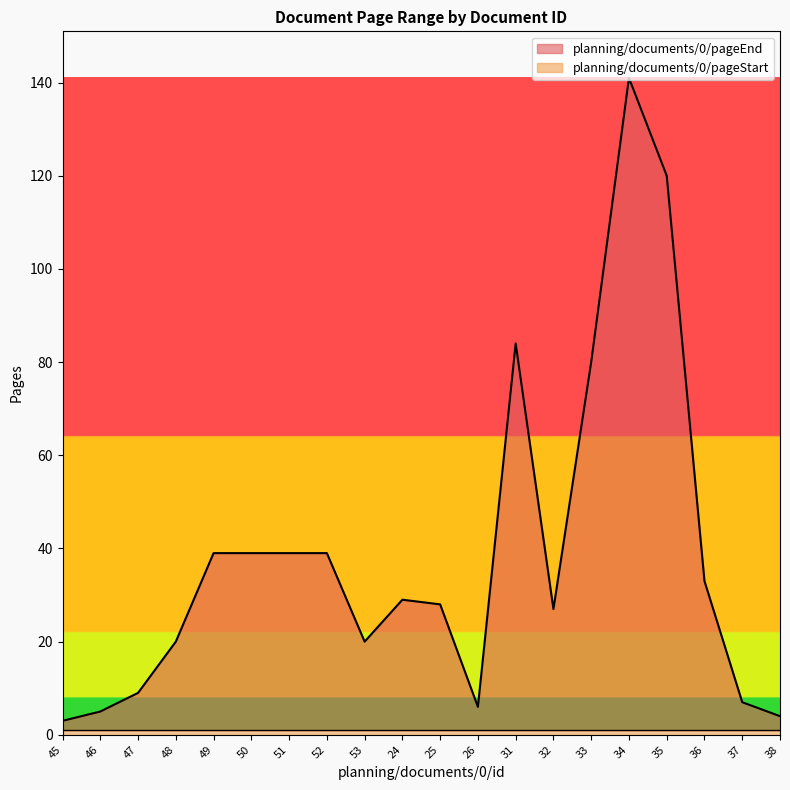

What is the difference between the values at 26 and 36?

27